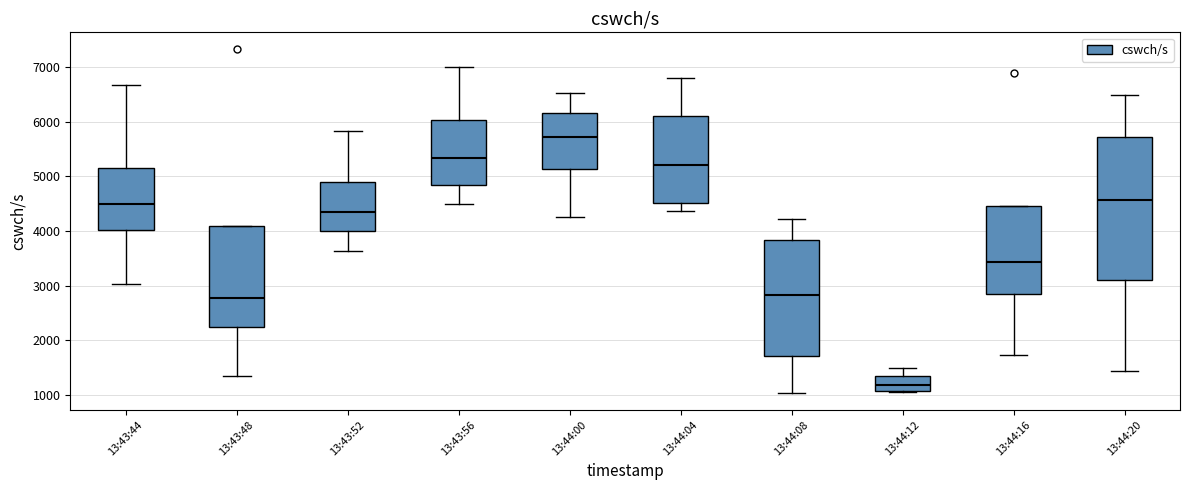

Which box is the tallest, from its lower edge to its upper edge?

13:44:20